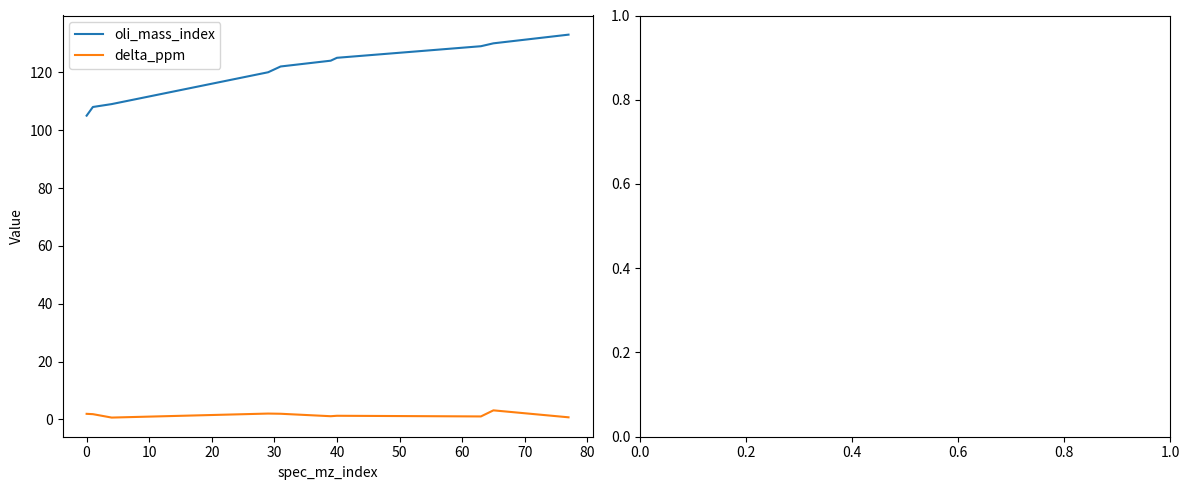

At how many categories does at least one series exceed 71?

10